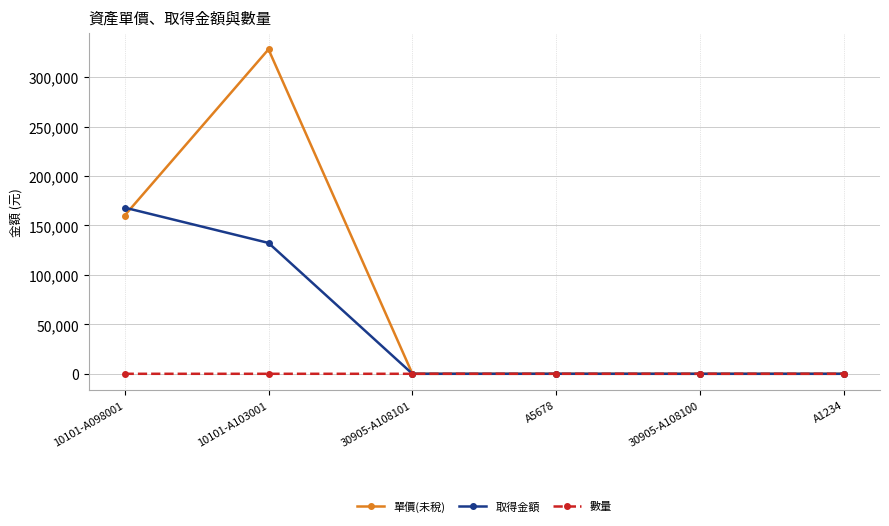

True or false: 單價(未稅) has more than 2 points higher than both neighbors.

False